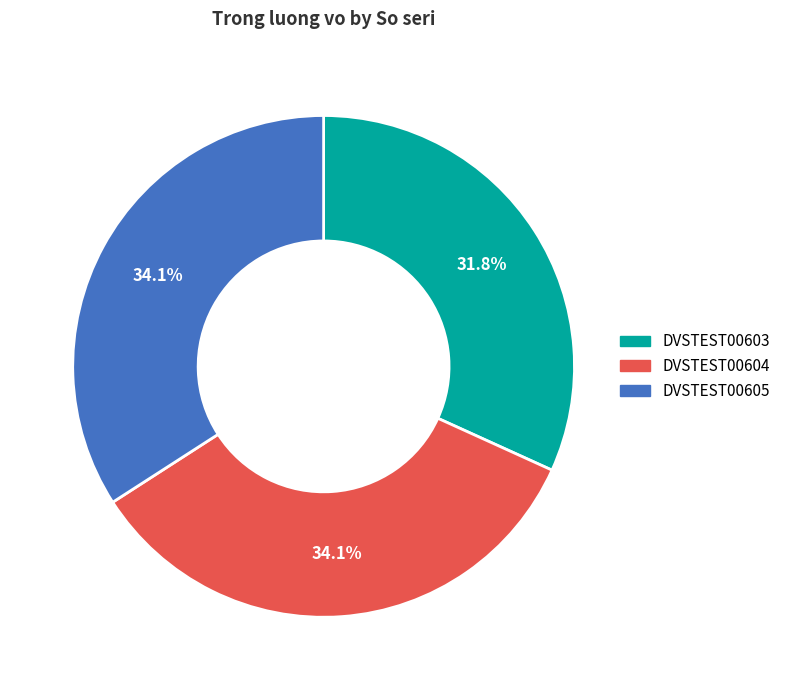

How many segments does this pie chart have?

3